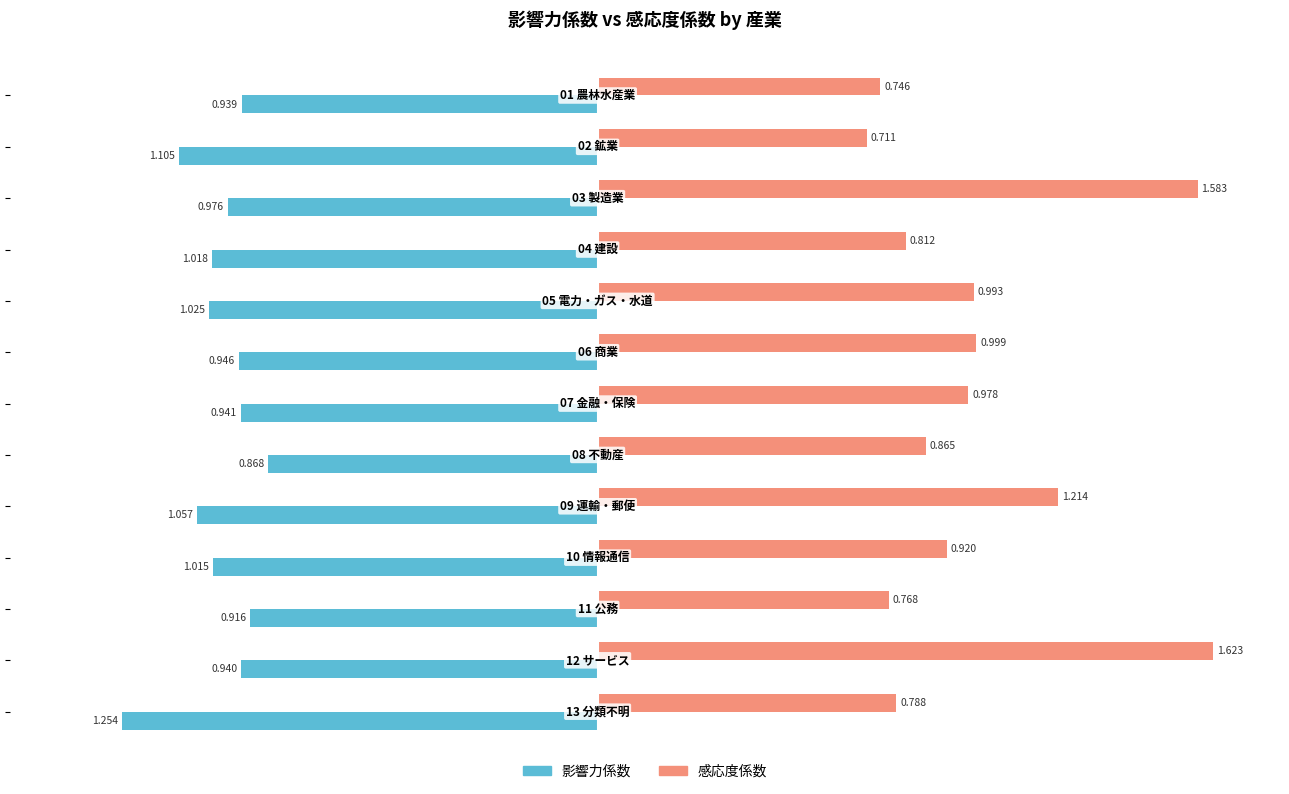

Which series has the largest range (max minus min)?

感応度係数